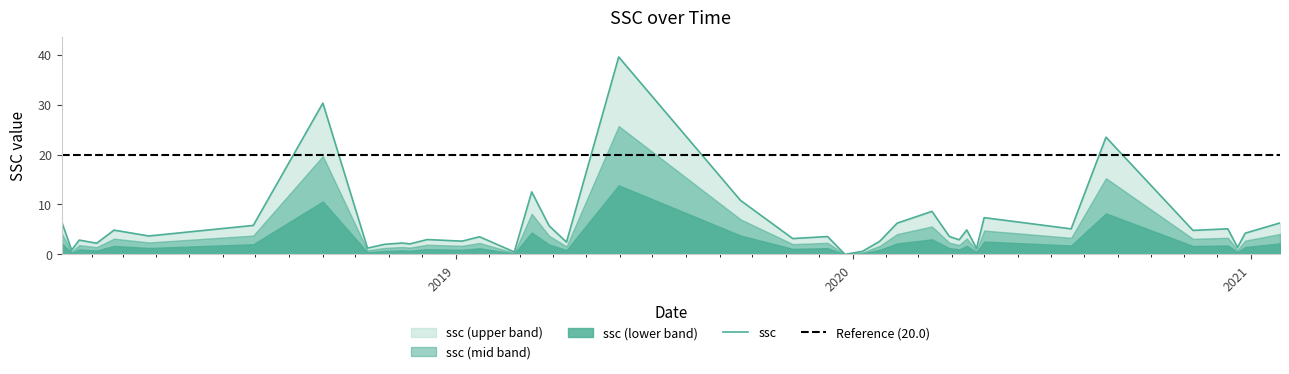

Reading left to right, transcribe all the data shown in this chart.

2018-01-04=6.4	2018-01-13=0.9	2018-01-20=2.9	2018-02-05=2.2	2018-02-21=4.9	2018-03-25=3.7	2018-06-29=5.8	2018-09-01=30.3	2018-10-12=1.3	2018-10-28=2.0	2018-11-13=2.3	2018-11-20=2.1	2018-12-06=3.0	2019-01-07=2.7	2019-01-23=3.5	2019-02-24=0.5	2019-03-12=12.5	2019-03-28=5.7	2019-04-13=2.5	2019-05-31=39.5	2019-09-20=10.8	2019-11-07=3.2	2019-12-09=3.6	2019-12-25=0.0	2020-01-10=0.6	2020-01-26=2.6	2020-02-11=6.3	2020-03-14=8.6	2020-03-30=3.6	2020-04-08=2.9	2020-04-15=4.9	2020-04-24=1.2	2020-05-01=7.4	2020-07-20=5.1	2020-08-21=23.5	2020-11-09=4.8	2020-12-11=5.1	2020-12-20=1.4	2020-12-27=4.3	2021-01-28=6.3